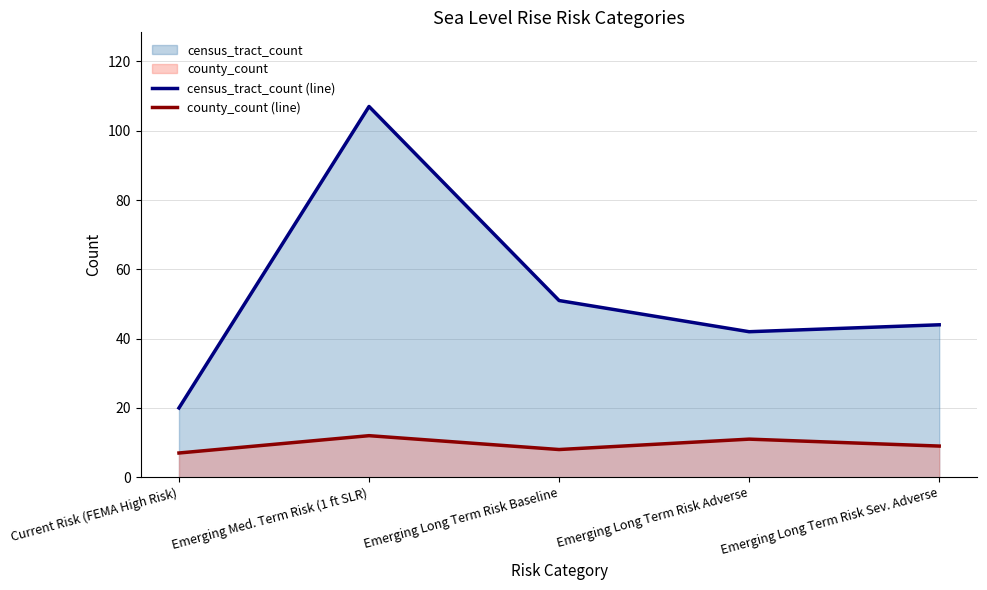

Is it true that census_tract_count (line) equals 24 at Emerging Long Term Risk Sev. Adverse?

False